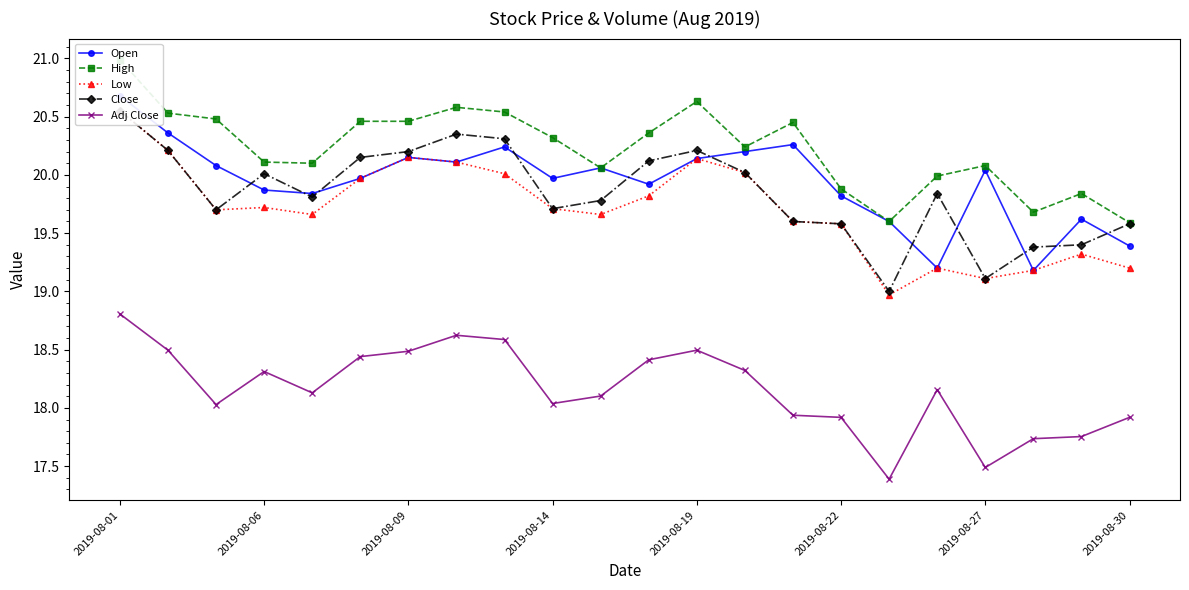

At which category does Adj Close reach its first local peak?

2019-08-06